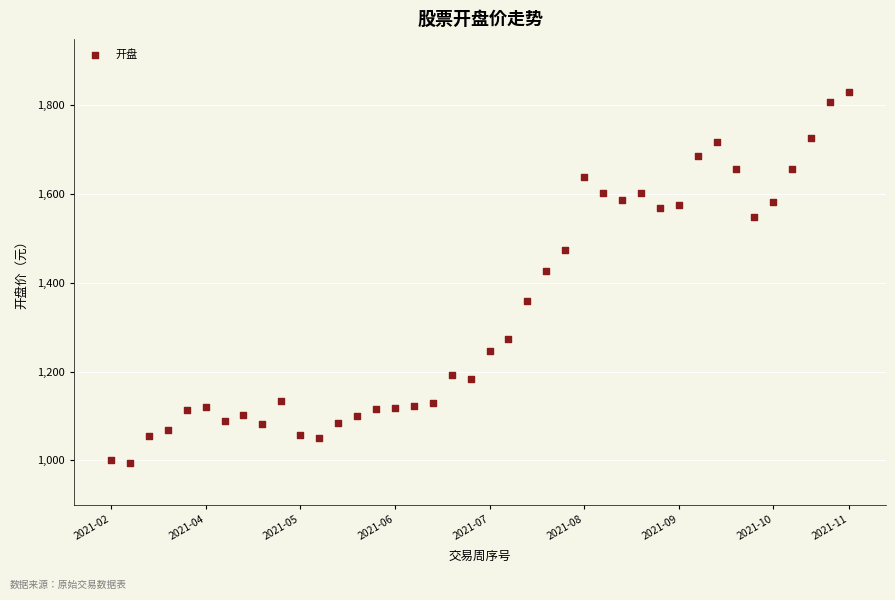

What is the range of Y values (max minus min)?

835.7